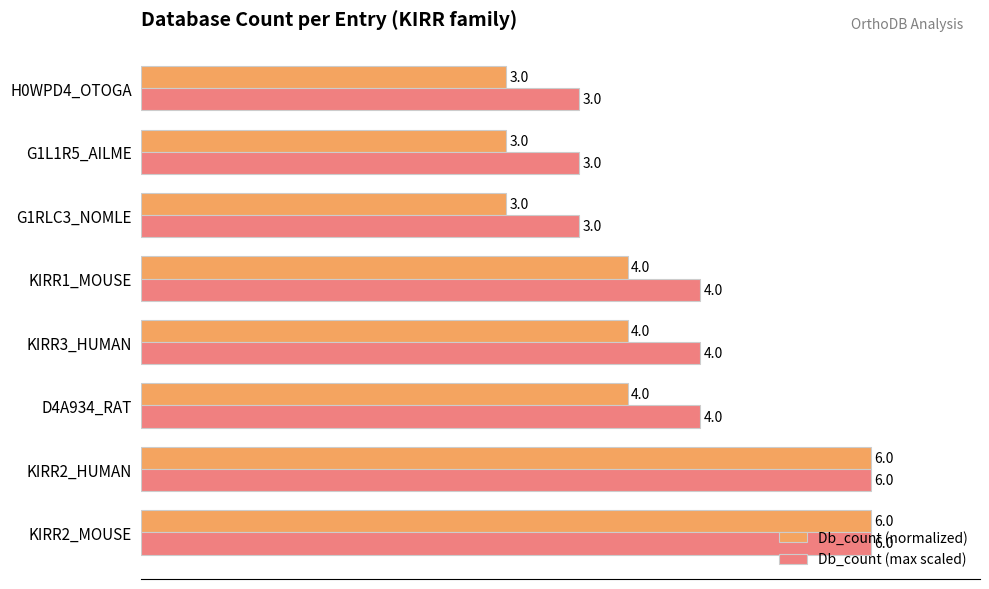

What are all the series names shown in the legend?

Db_count (normalized), Db_count (max scaled)